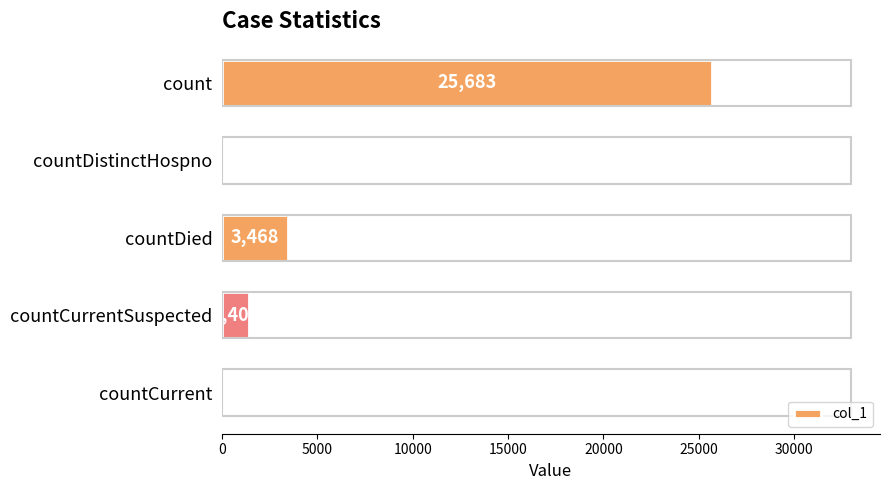

What is the change in value from countDied to countCurrent?

-3468